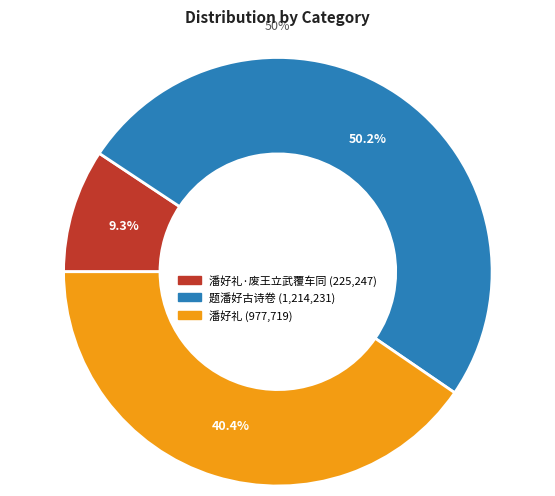

To the nearest percent, what is the difference between the largest and smallest slice percentages?

41%